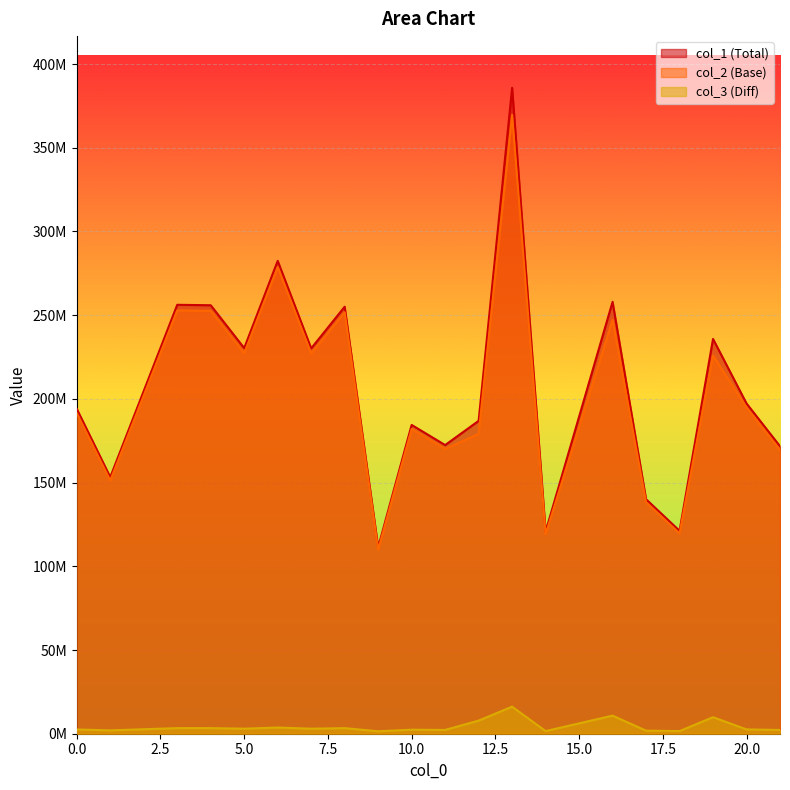

What are all the series names shown in the legend?

col_1 (Total), col_2 (Base), col_3 (Diff)